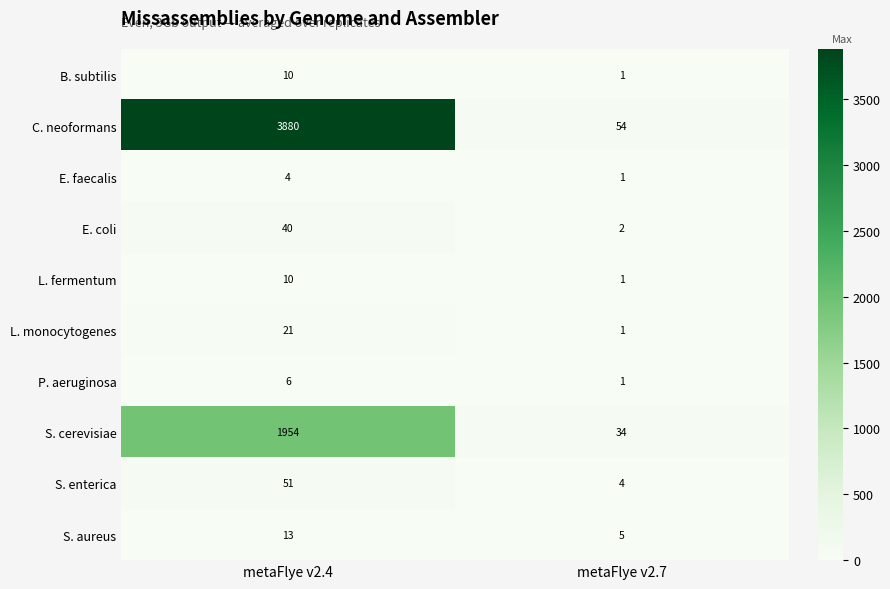

What value does the S. cerevisiae series have at metaFlye v2.7, to the nearest 10?

30